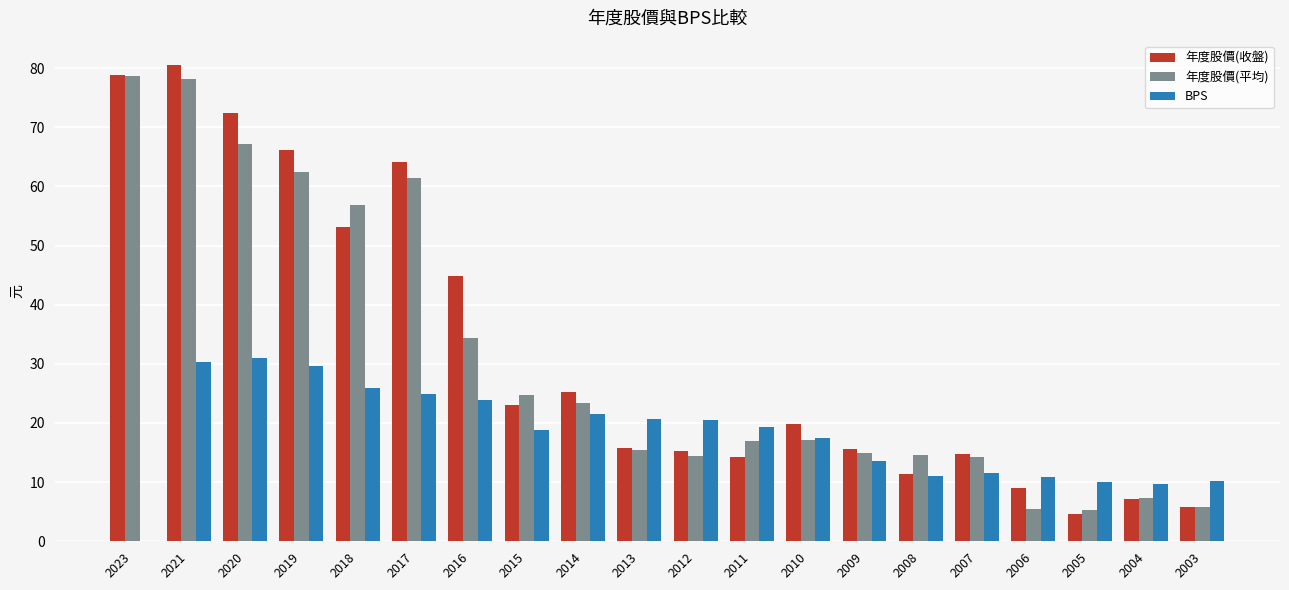

What is the maximum value shown in the chart?

80.6